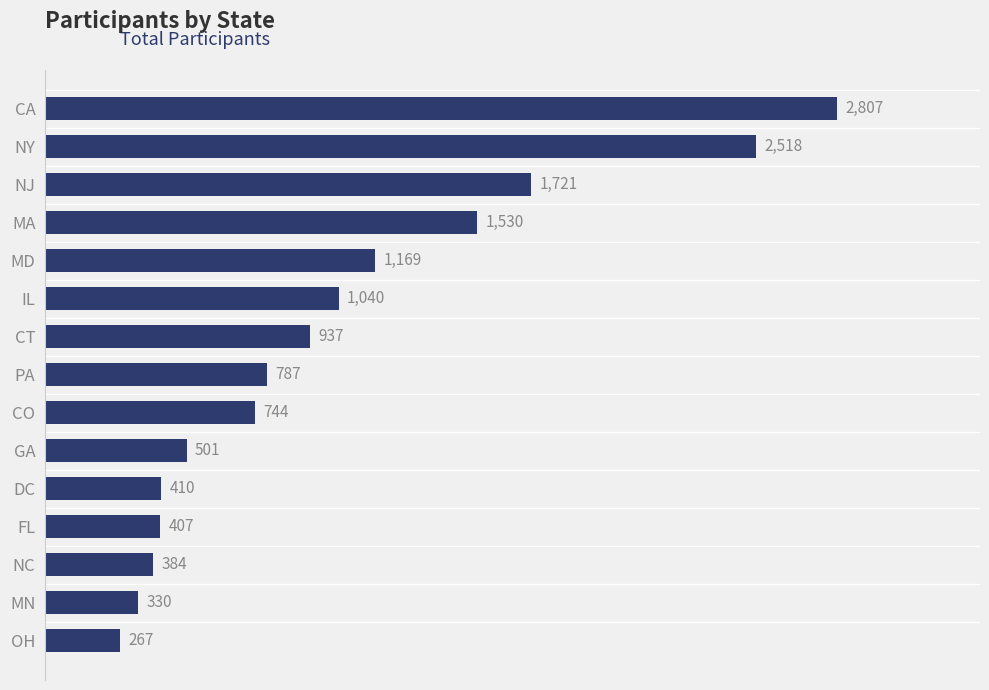

List the labels in order of value, smallest first.

OH, MN, NC, FL, DC, GA, CO, PA, CT, IL, MD, MA, NJ, NY, CA